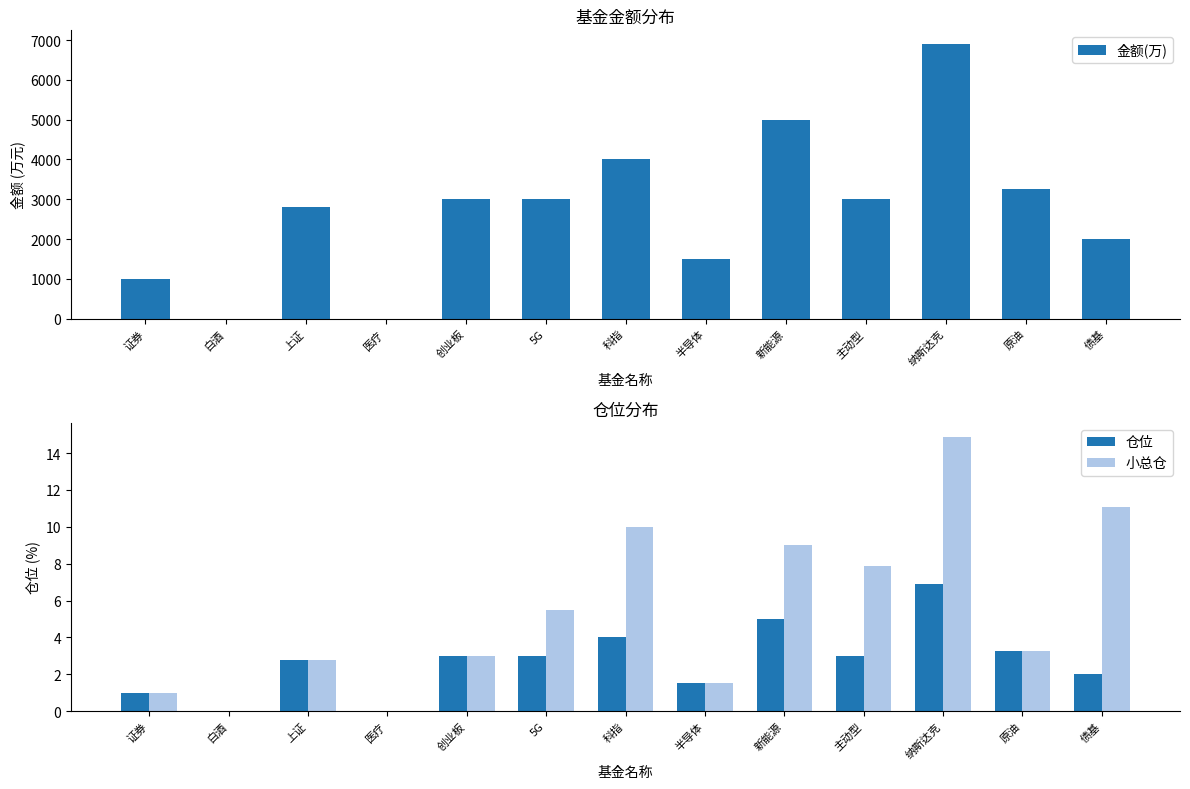

At how many categories does at least one series exceed 4597?

2